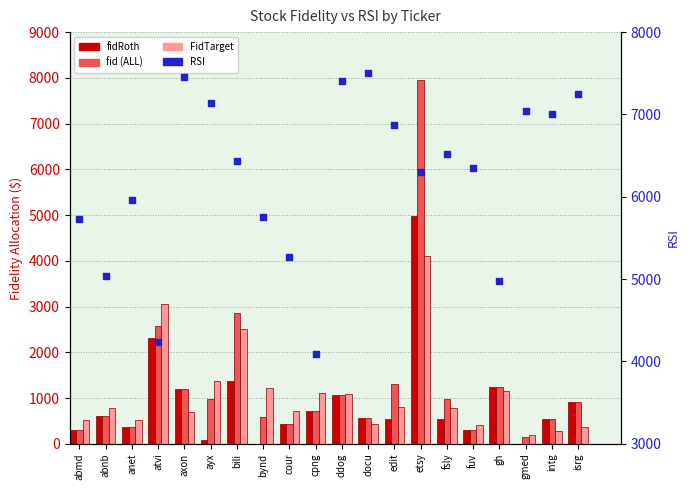

What are all the series names shown in the legend?

fidRoth, fid (ALL), FidTarget, RSI